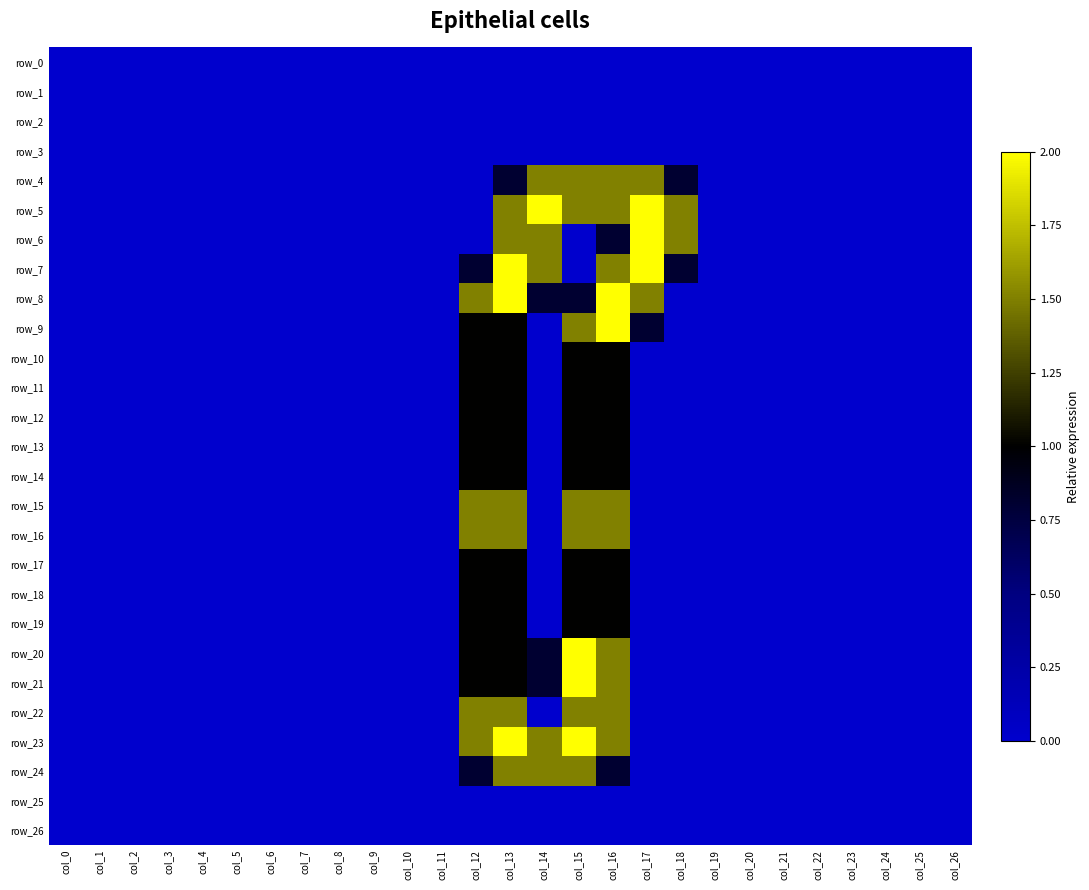

Count the number of categories in the chart.

27